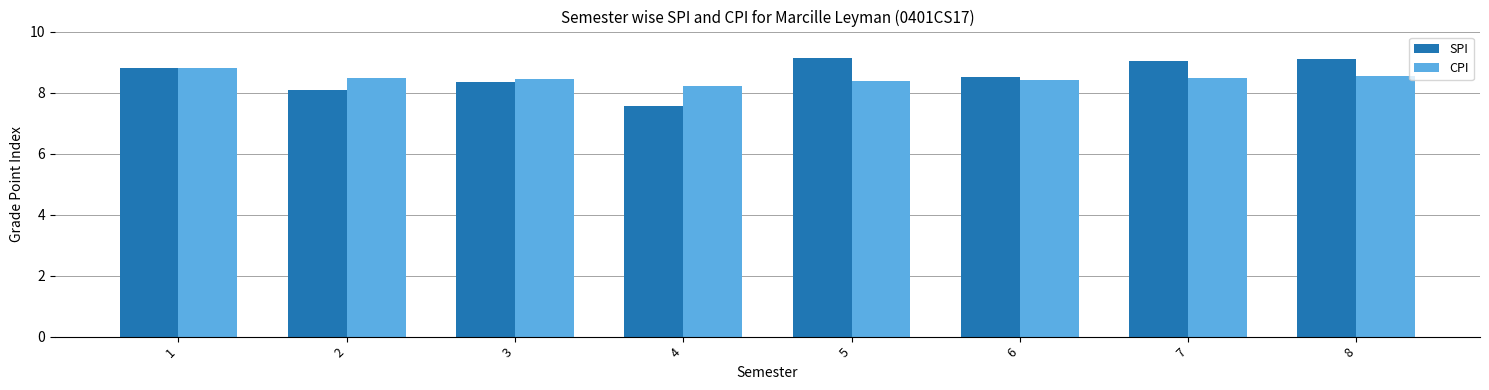

Which series has the largest range (max minus min)?

SPI